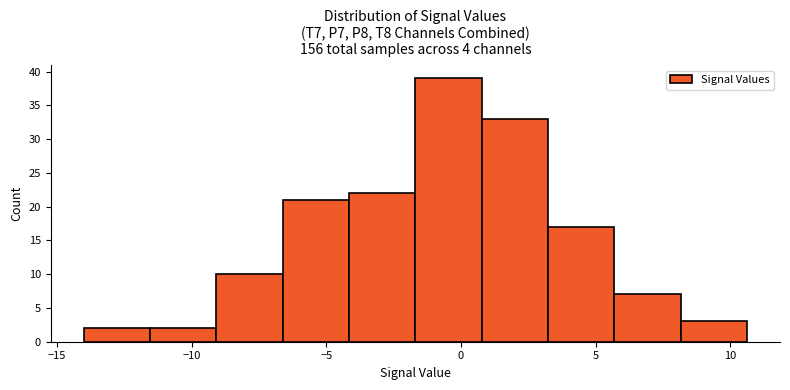

How tall is the bar that spans 8.0 to 10.5 on the x-axis? Neither the bar edges nor the heights are printed on the chart, so give them approximately, as read against the axes.

3